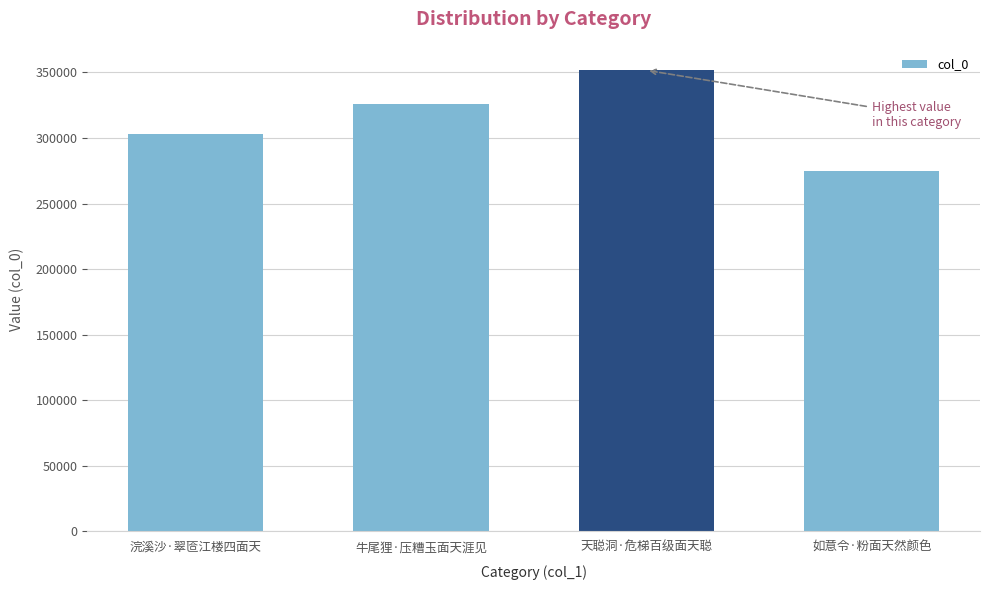

True or false: the data shows 274548 at 如意令·粉面天然颜色.

True